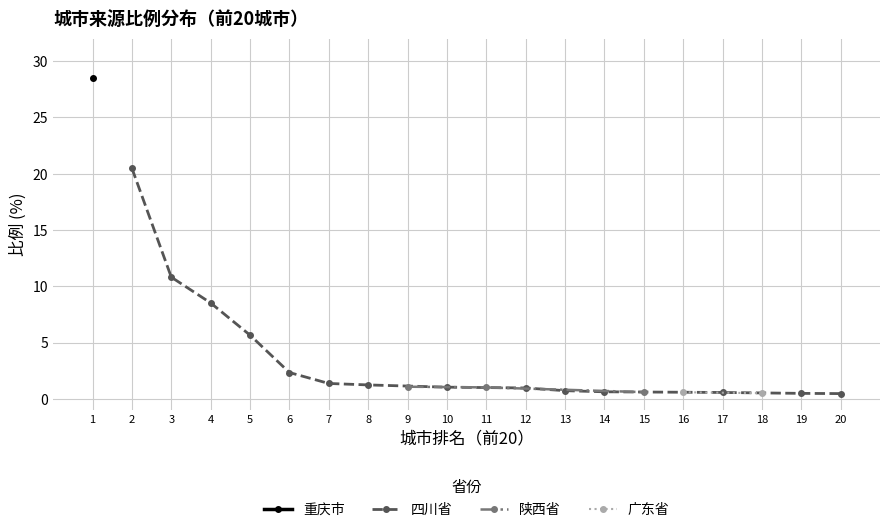

What is the value of the 四川省 point at the 3rd from the left?

8.5